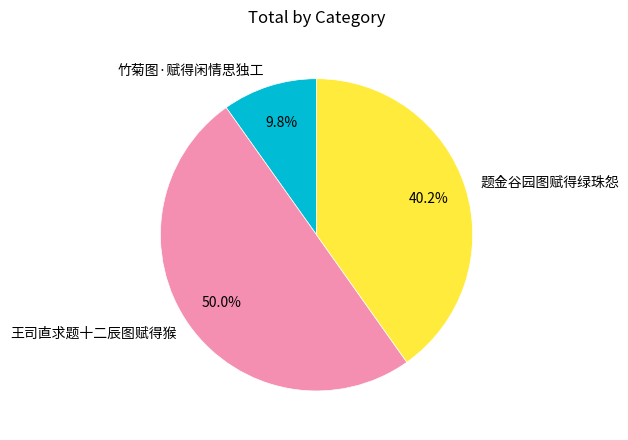

The 竹菊图·赋得闲情思独工 slice represents 1% of the pie. True or false?

False